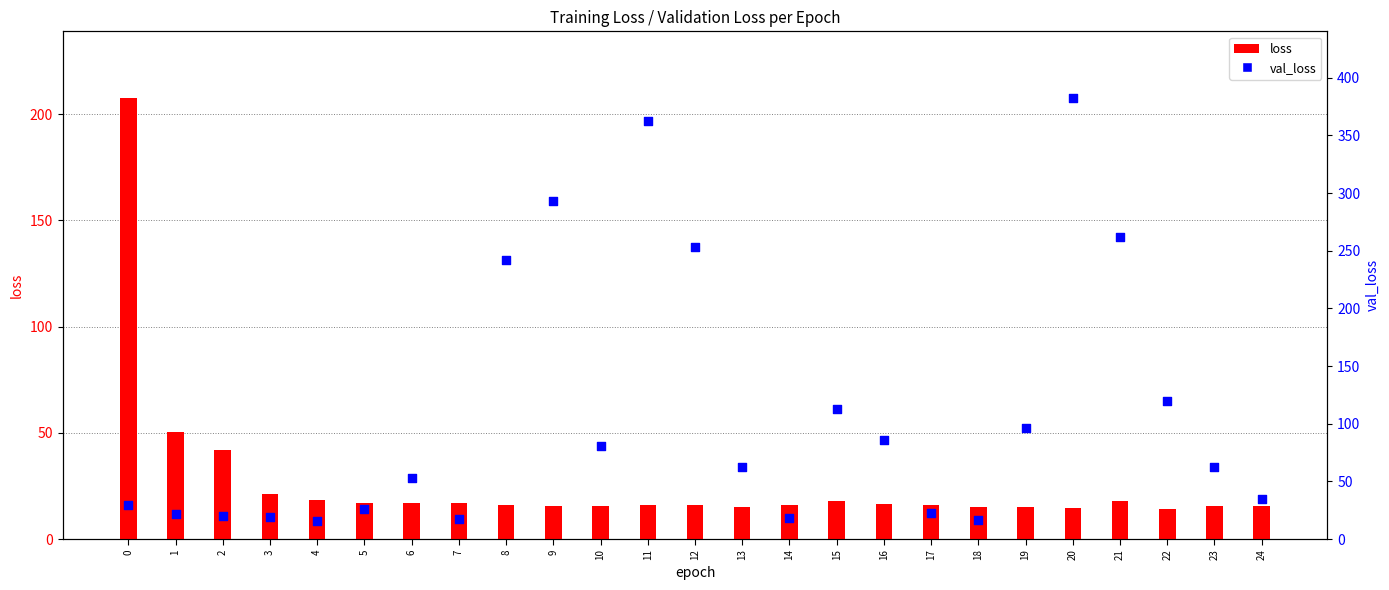

At how many categories does at least one series exceed 272?

3